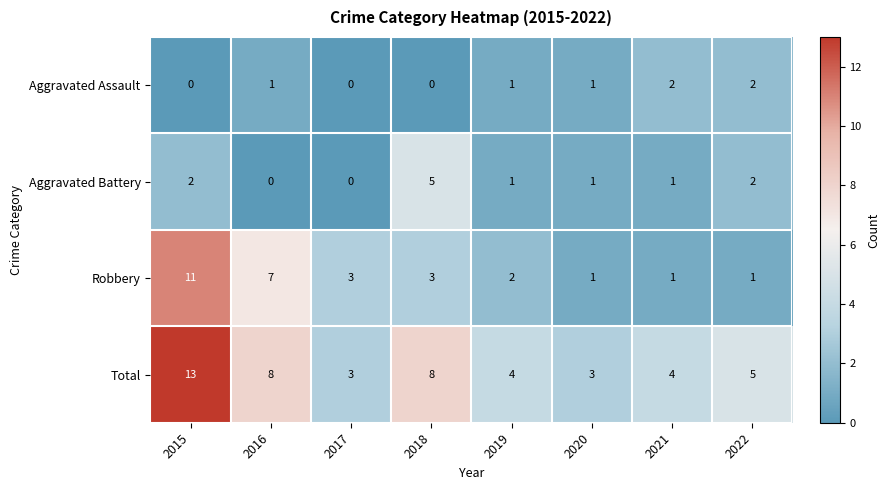

What is the difference between the maximum and minimum values in the Total series?

10